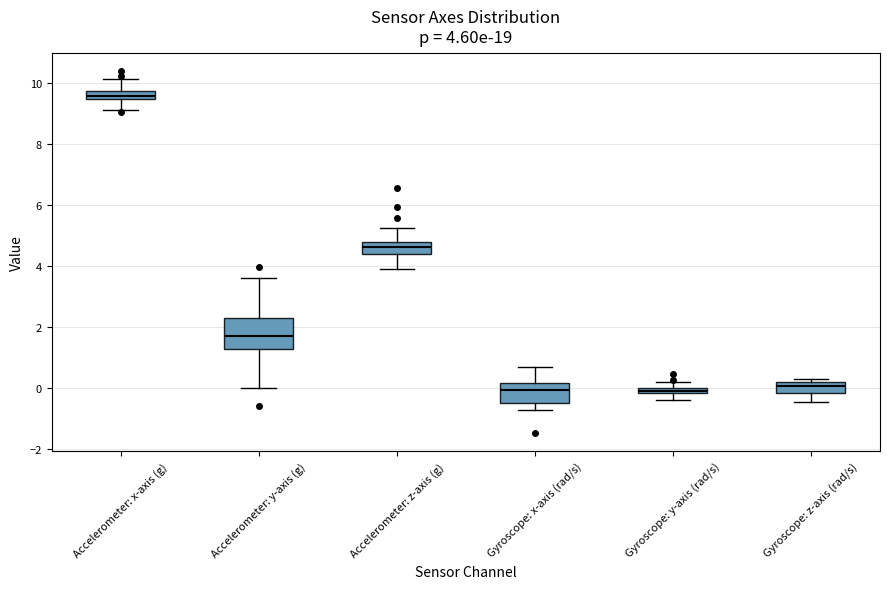

Comparing the boxes themselves (not the whiskers), which one is the tallest?

Accelerometer: y-axis (g)